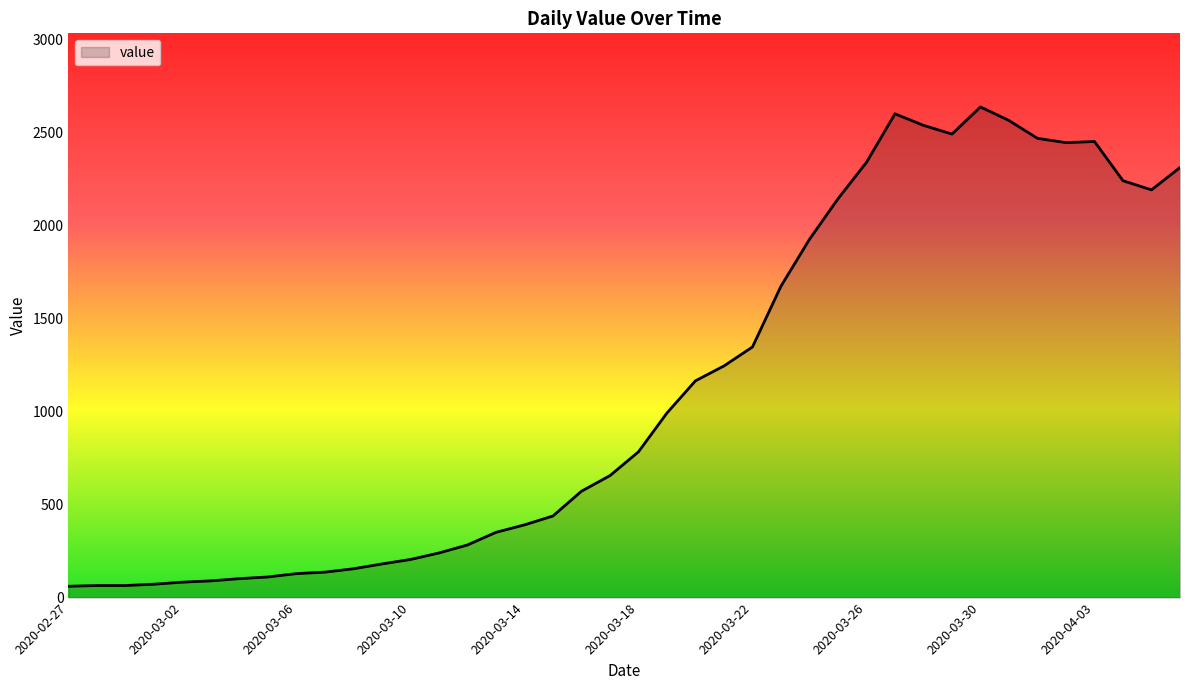

What is the difference between the maximum and minimum values?

2578